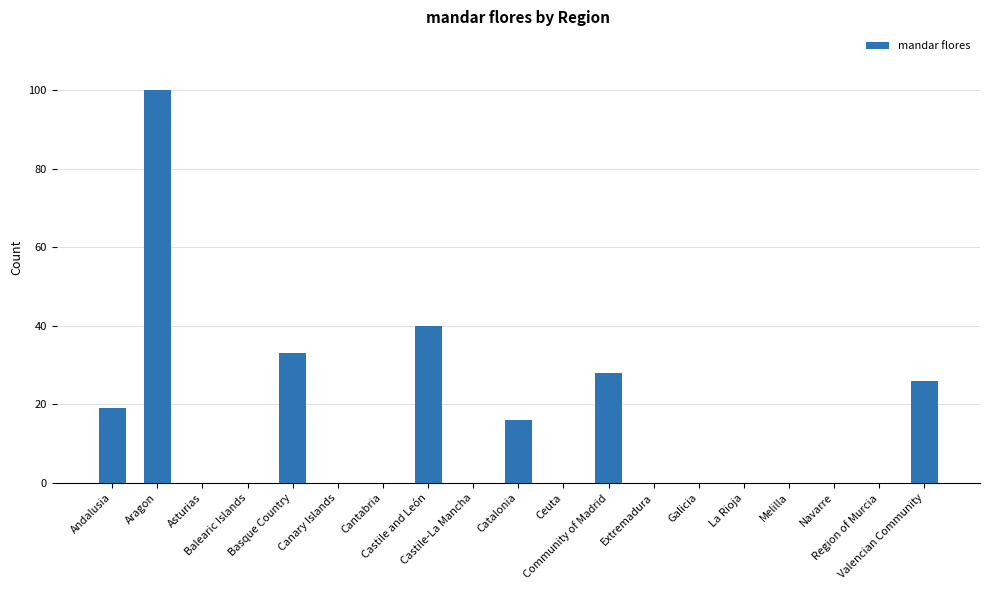

What is the sum of all values?

262